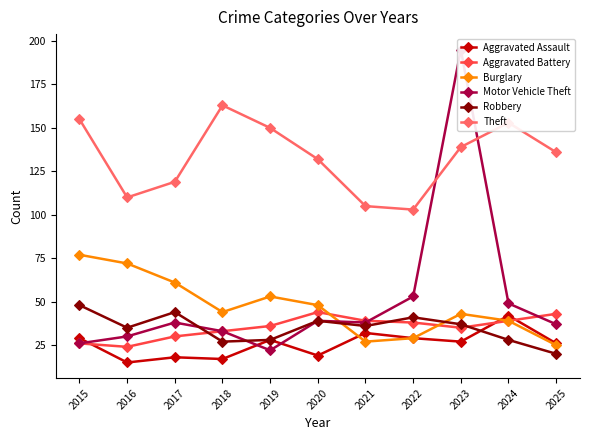

True or false: Theft and Aggravated Battery cross at least once.

False